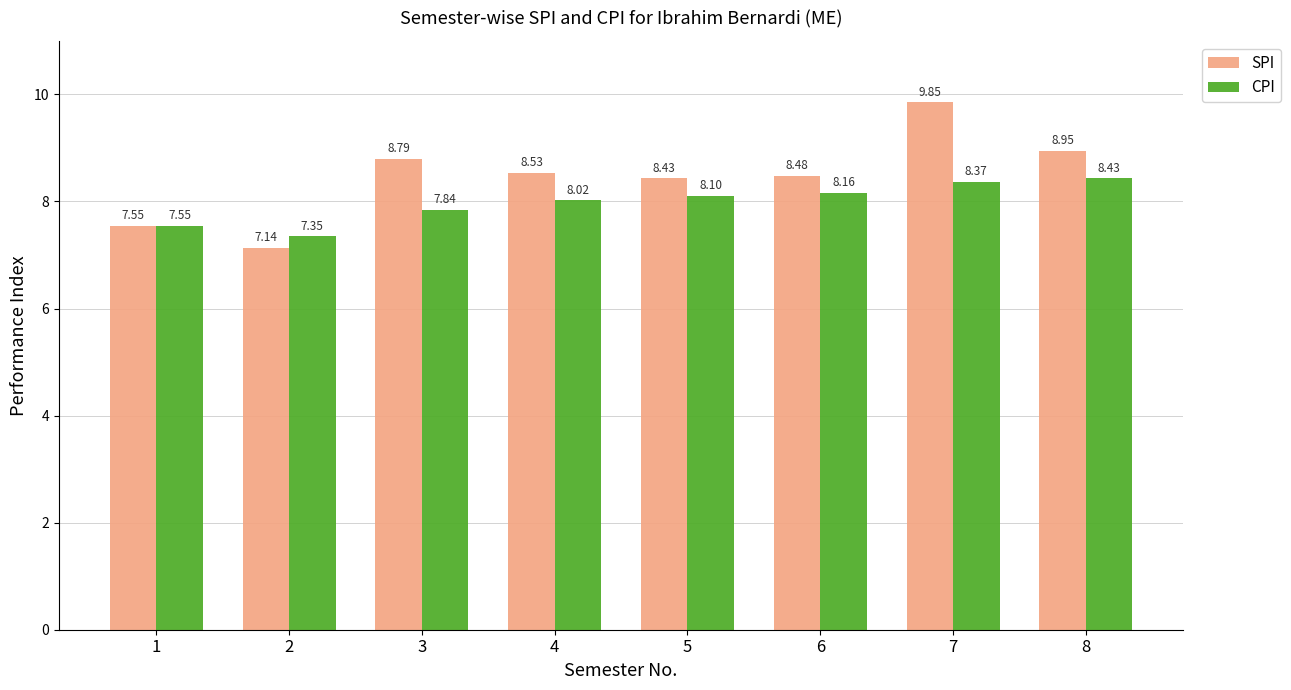

Is it true that CPI equals 8.0 at 4?

True